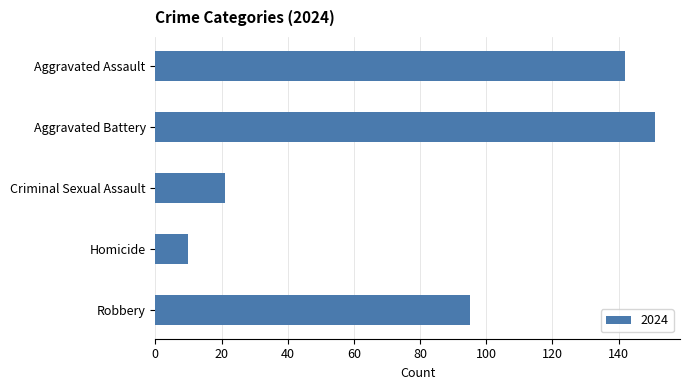

How many categories are shown in the chart?

5